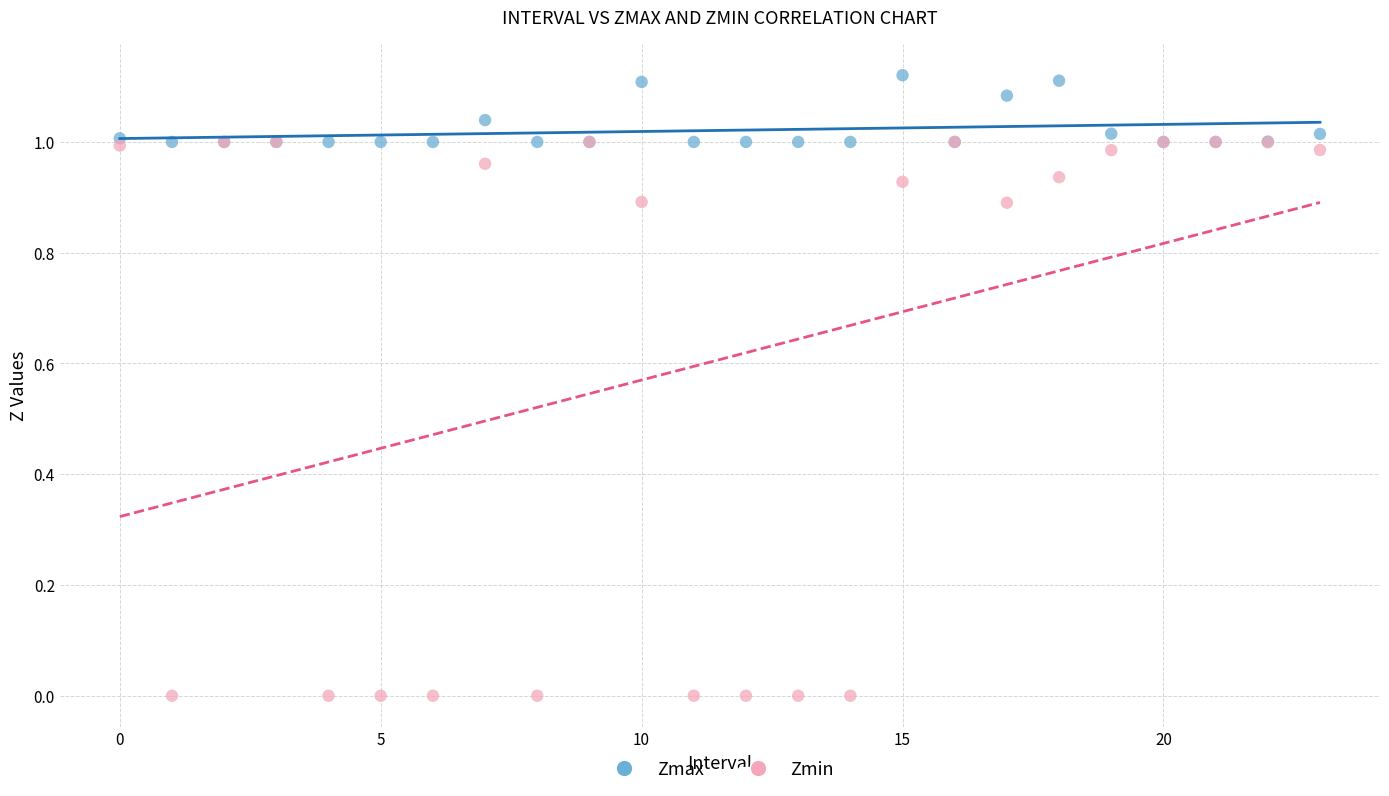

Which series reaches the maximum Y coordinate?

Zmax